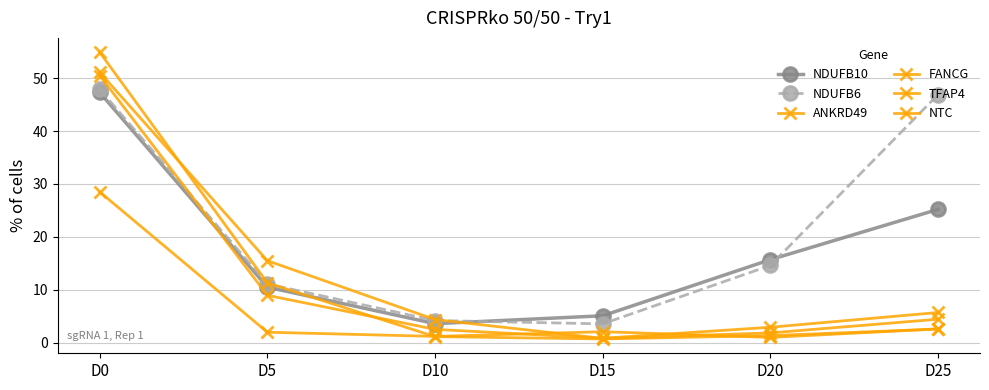

At D10, list the series in order from smallest to largest.

ANKRD49, NTC, FANCG, NDUFB10, NDUFB6, TFAP4